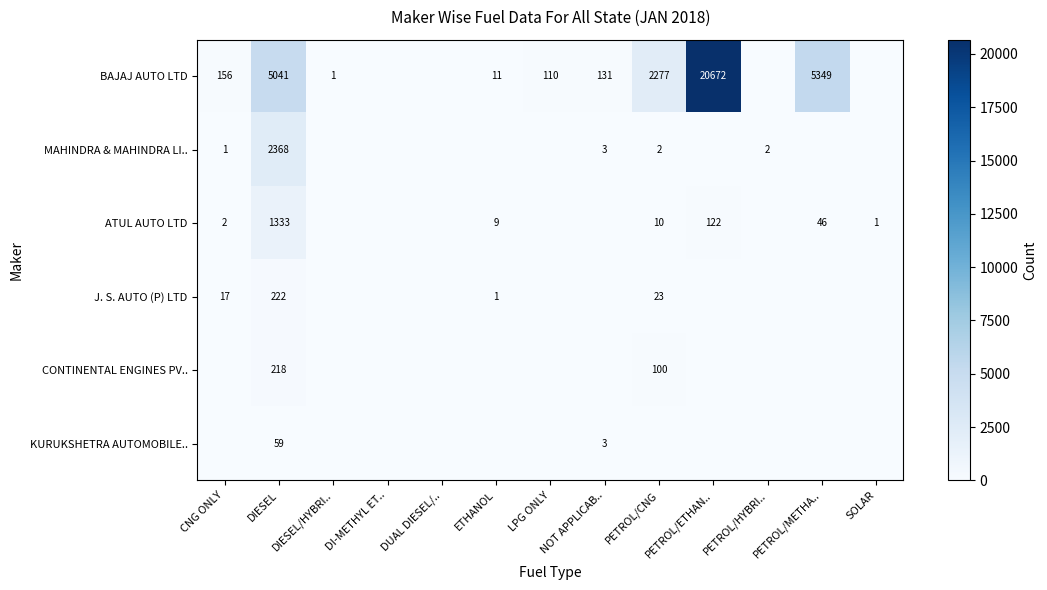

What is the difference between the second highest and second lowest values in the KURUKSHETRA AUTOMOBILE.. series?

3